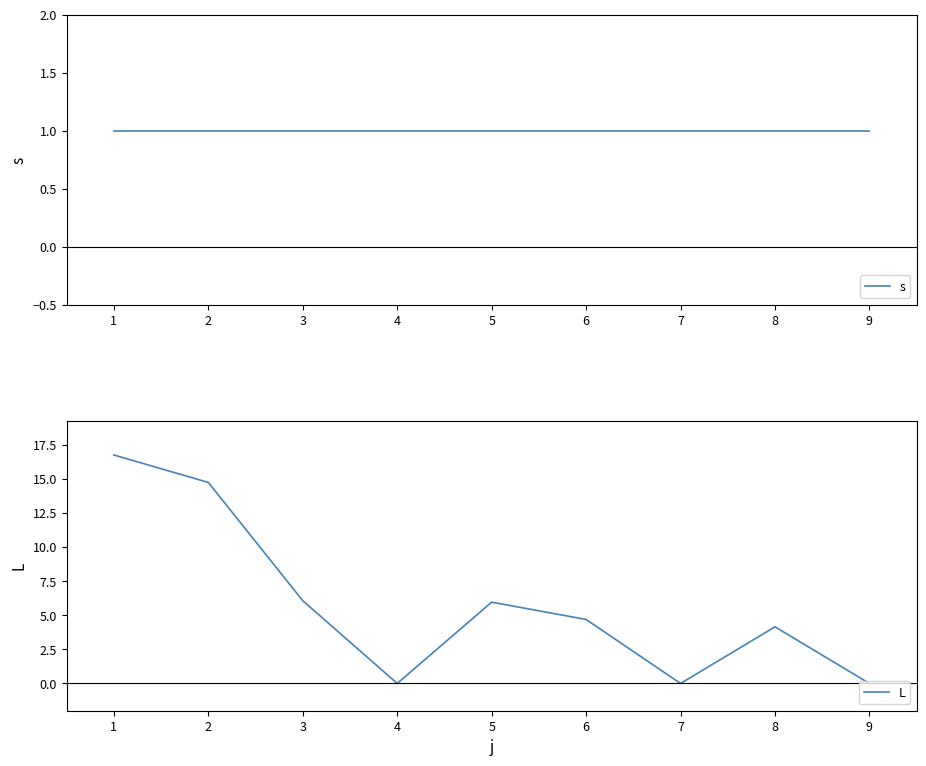

True or false: s and L cross at least once.

True